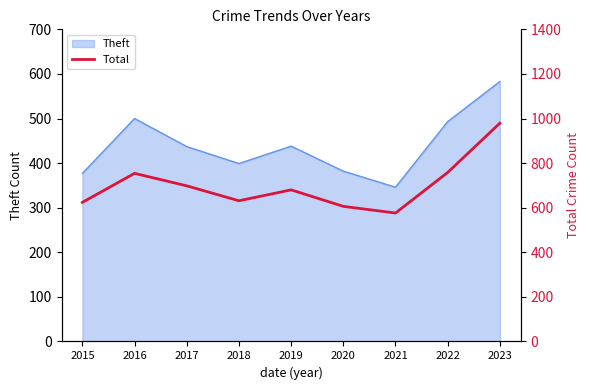

What is the maximum value shown in the chart?

979